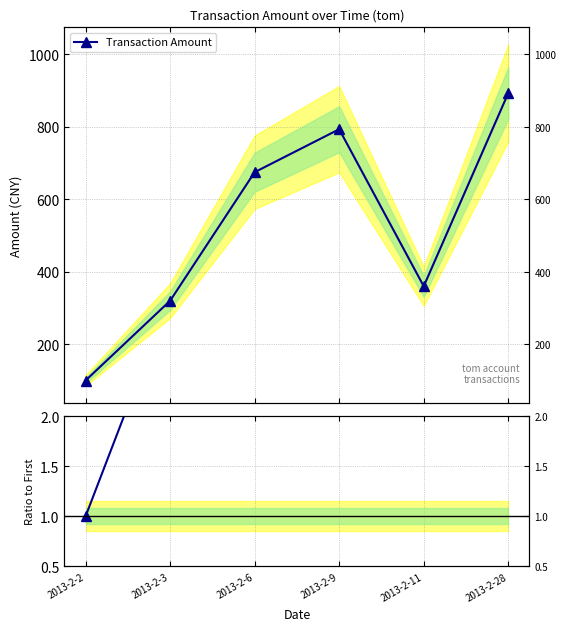

What is the sum of the Ratio to First values at 2013-2-3 and 2013-2-6?

9.9